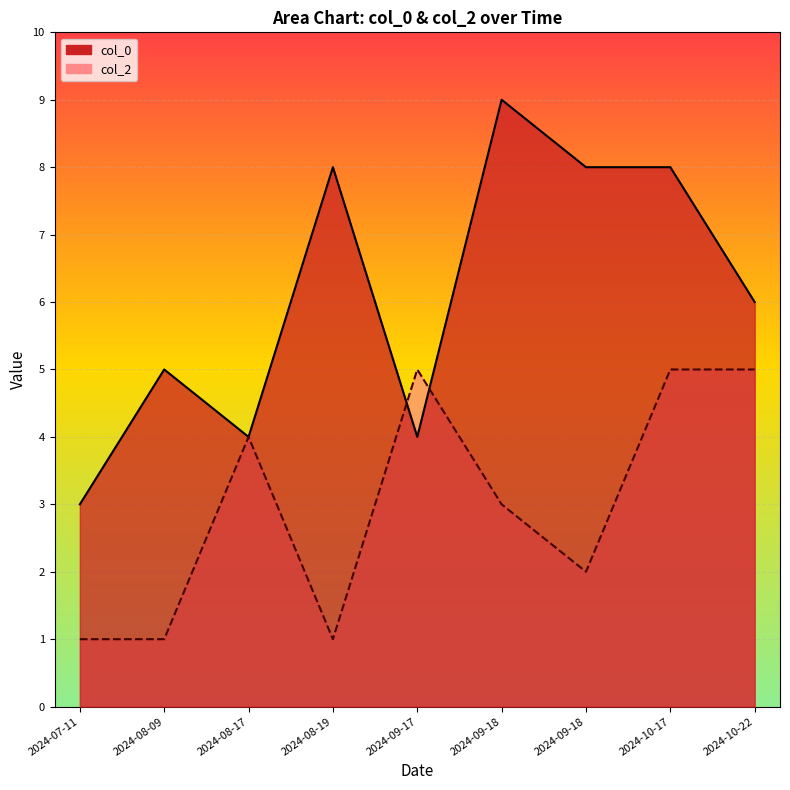

What is the sum of all col_0 values?

55